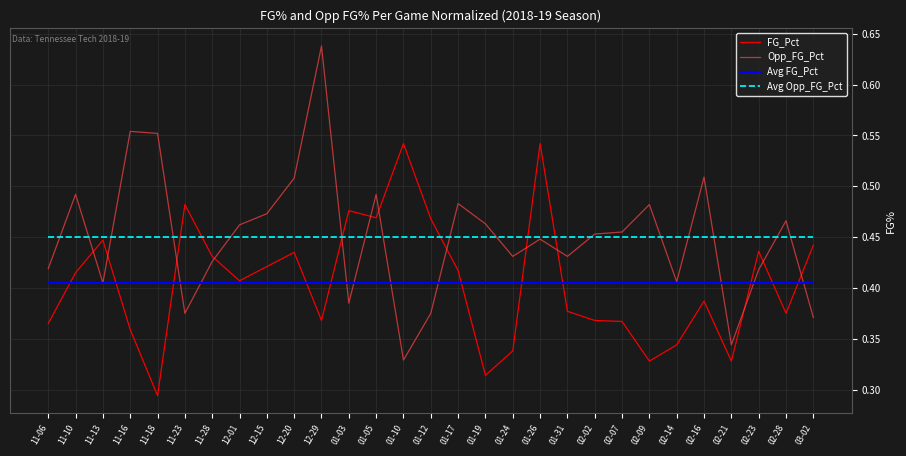

How many lines are shown in the chart?

4